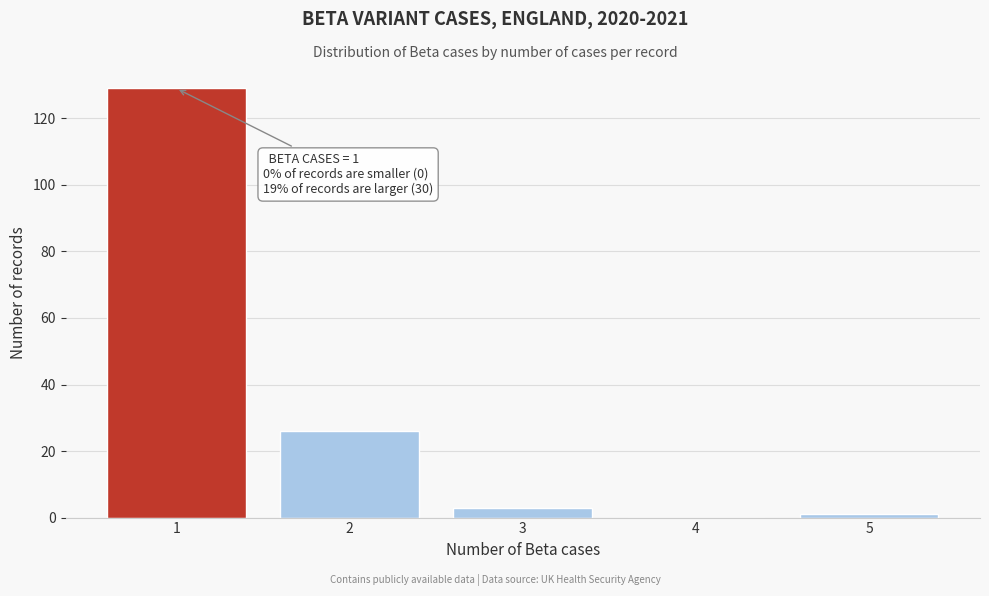

Reading left to right, transcribe all the data shown in this chart.

1=129	2=26	3=3	4=0	5=1